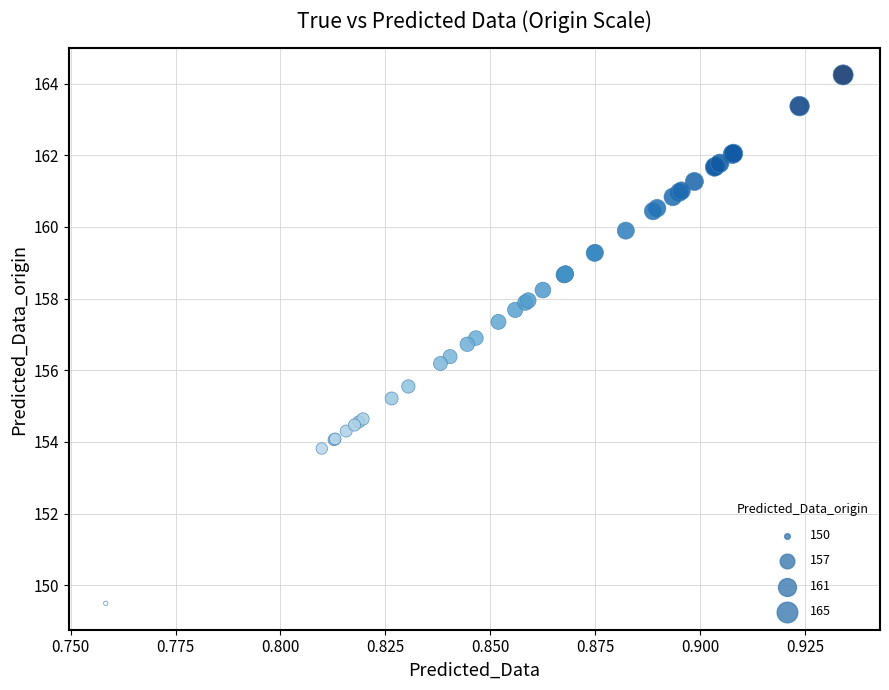

What Y value in the scatter plot is closest to 156?

156.2